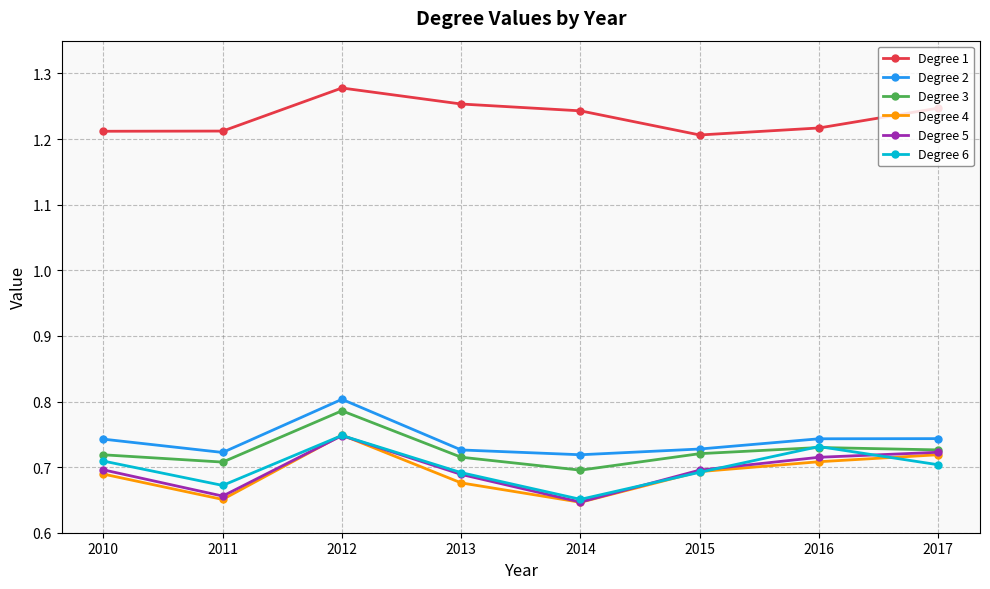

True or false: Degree 4 and Degree 3 cross at least once.

False